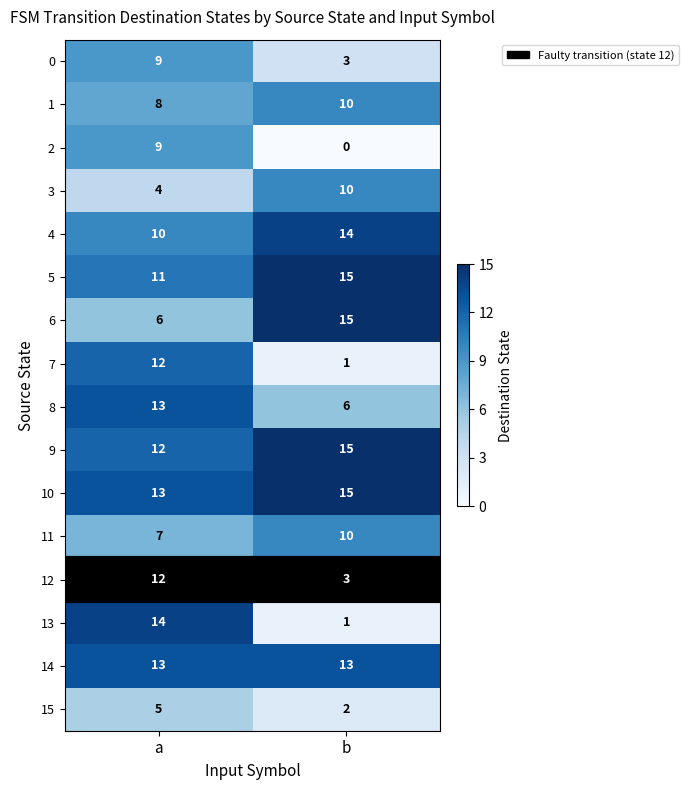

What is the total value across all series at b?

133